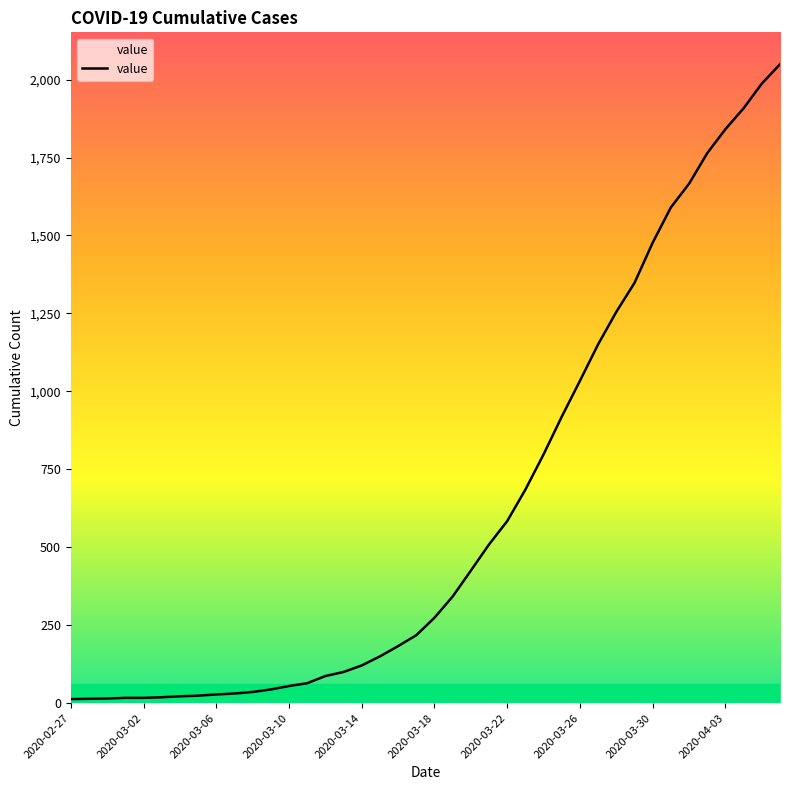

What is the maximum value shown in the chart?

2049